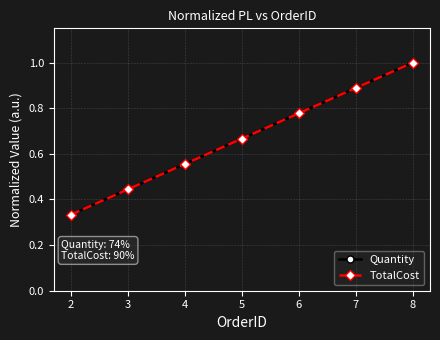

Is this an area chart (filled region under the line)?

No